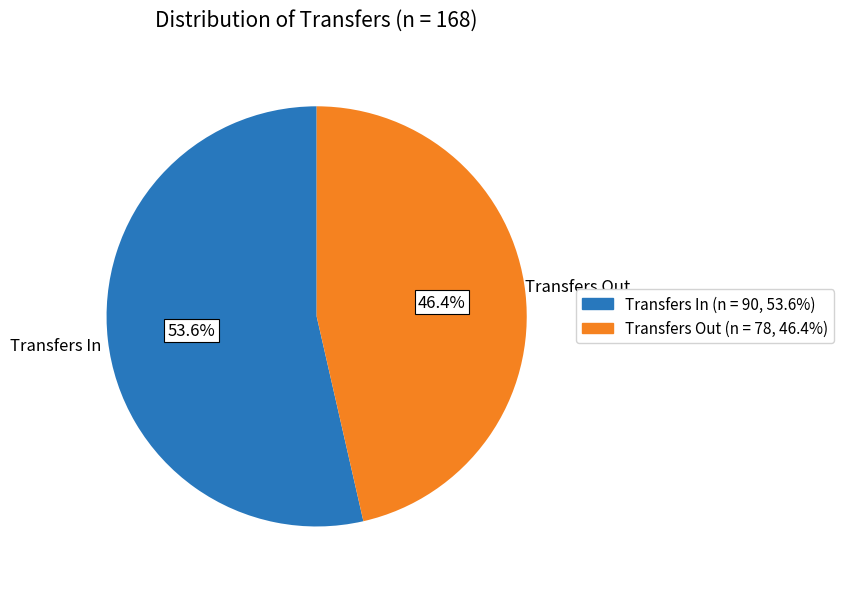

Does any single category account for the majority?

Yes